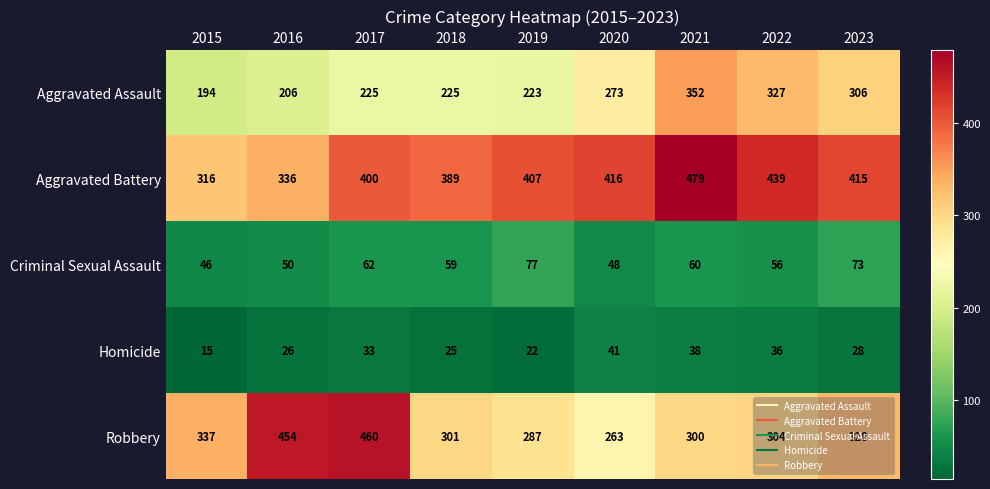

How many categories are shown in the chart?

9